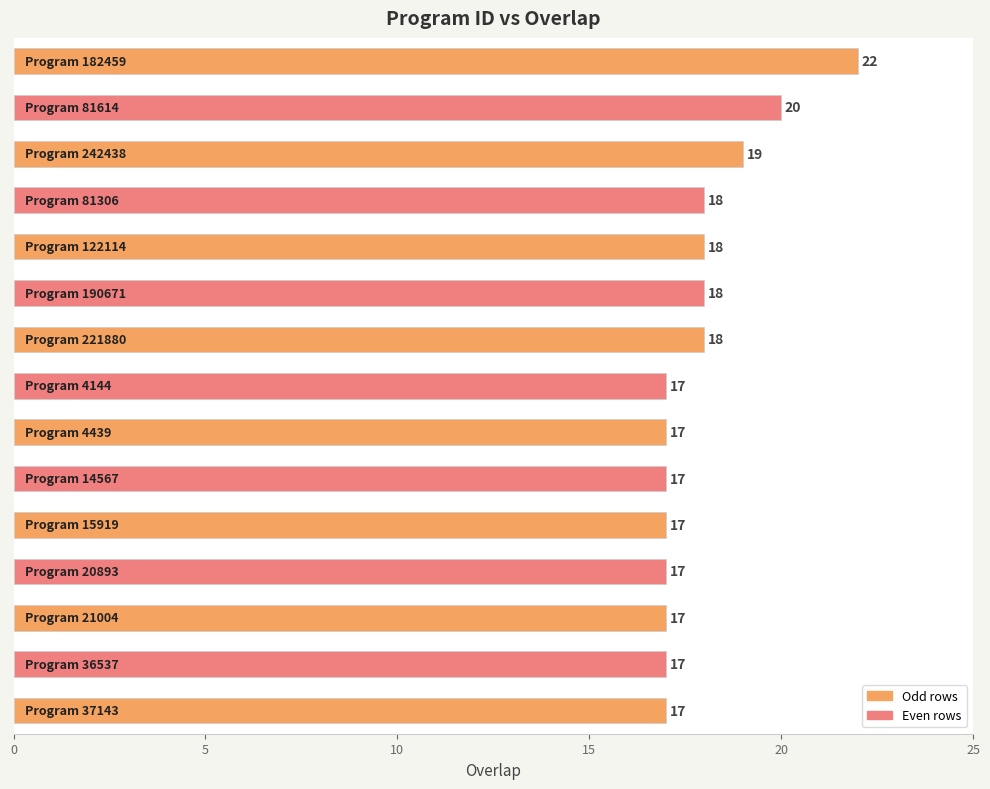

What is the average value?

18